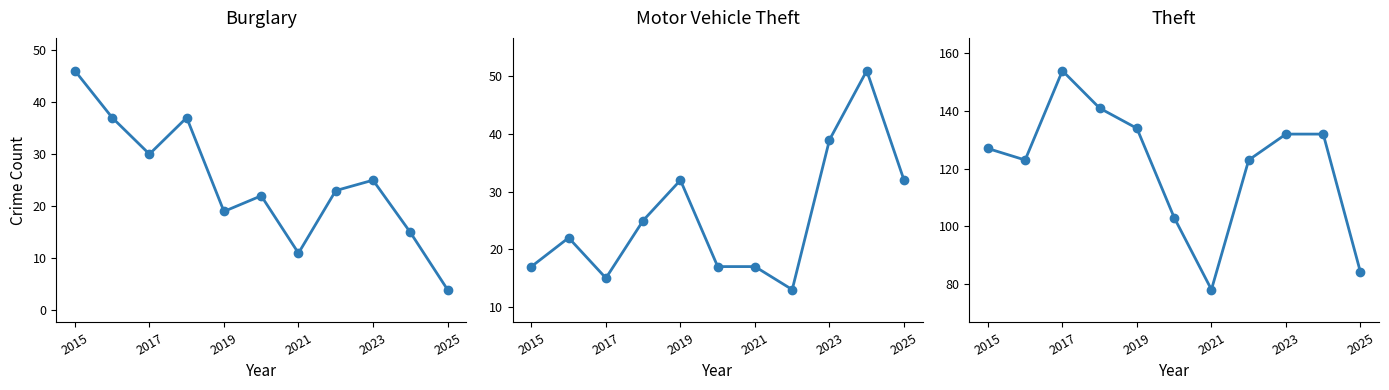

What is the difference between the Burglary values at 2023 and 2025?

21